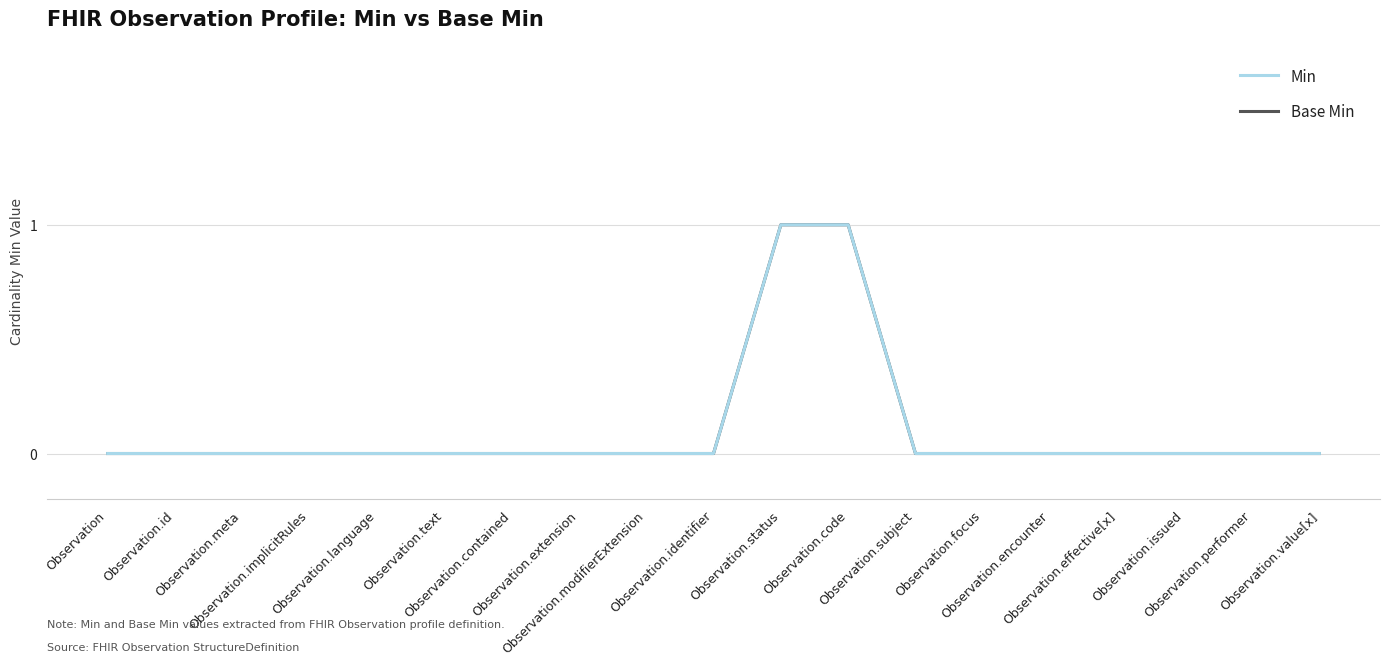

What is the label of the 10th point from the left?

Observation.identifier